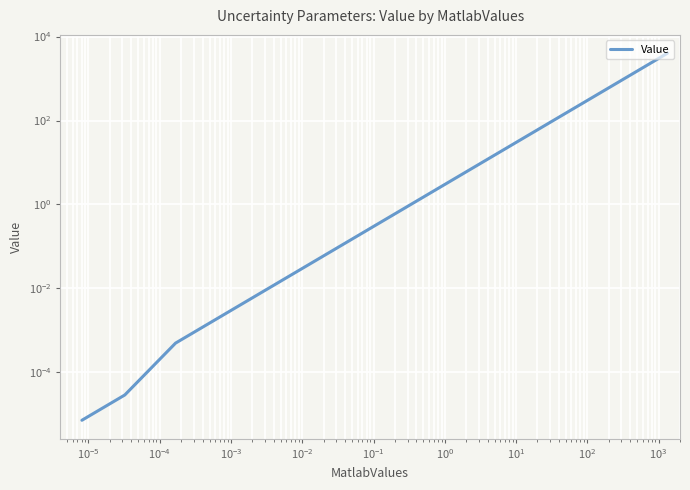

What is the label of the 11th point from the left?

$\mathdefault{10^{3}}$